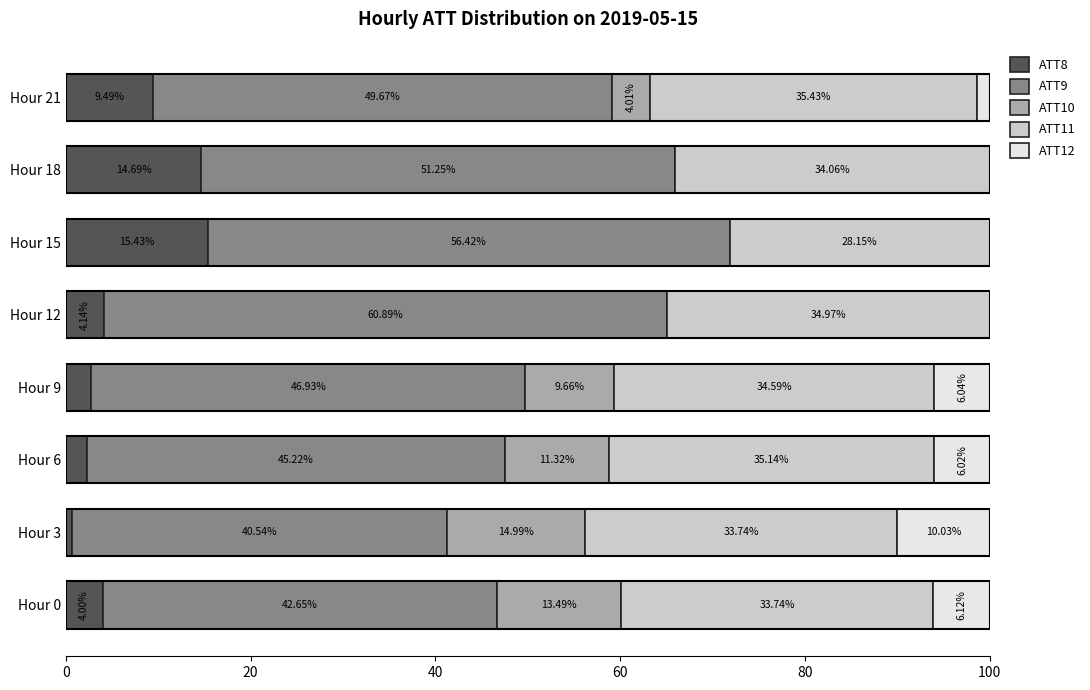

What is the total value across all series at Hour 6?

100.0